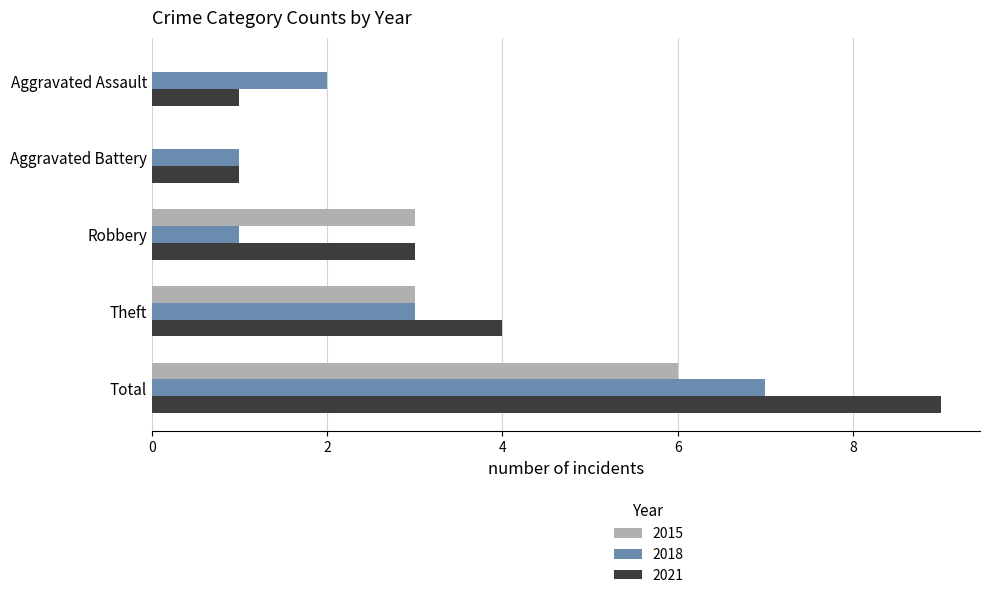

Is it true that 2021 equals 3 at Robbery?

True